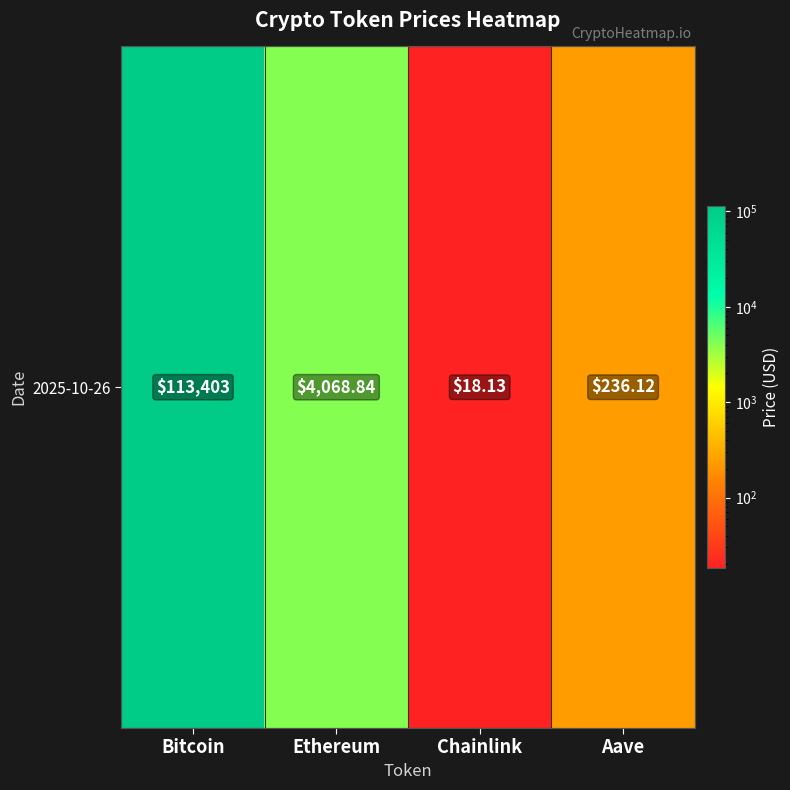

Reading left to right, what are all the values shown in this chart?

Bitcoin=113403.0	Ethereum=4068.8	Chainlink=18.1	Aave=236.1